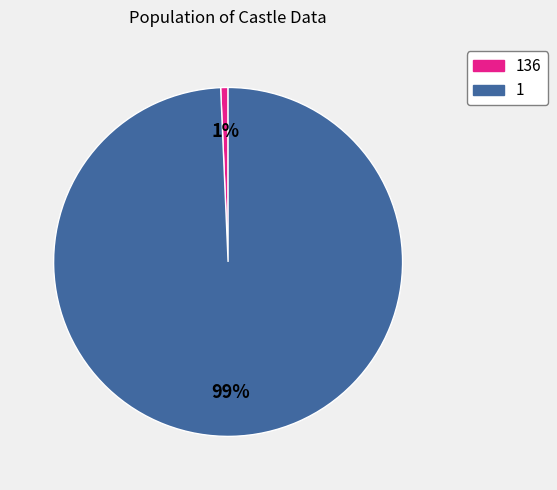

Which slice is the largest?

1